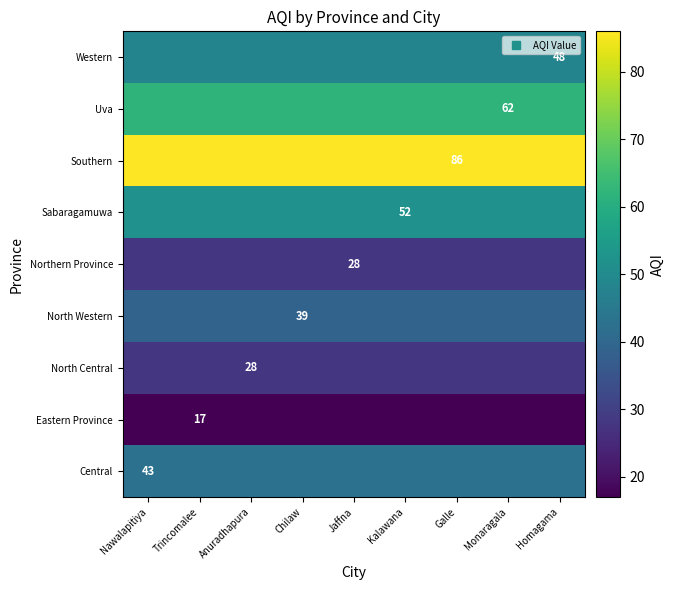

What is the sum of the Eastern Province values at Chilaw and Monaragala?

34